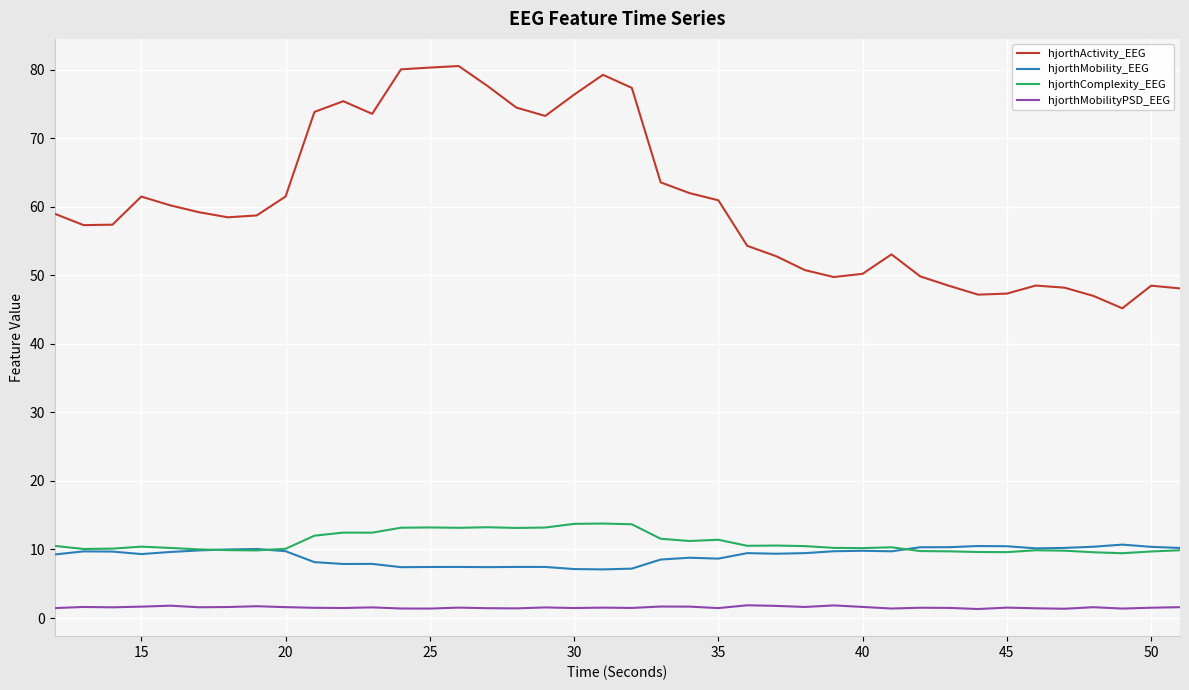

List the series in order of their peak value, highest first.

hjorthActivity_EEG, hjorthComplexity_EEG, hjorthMobility_EEG, hjorthMobilityPSD_EEG